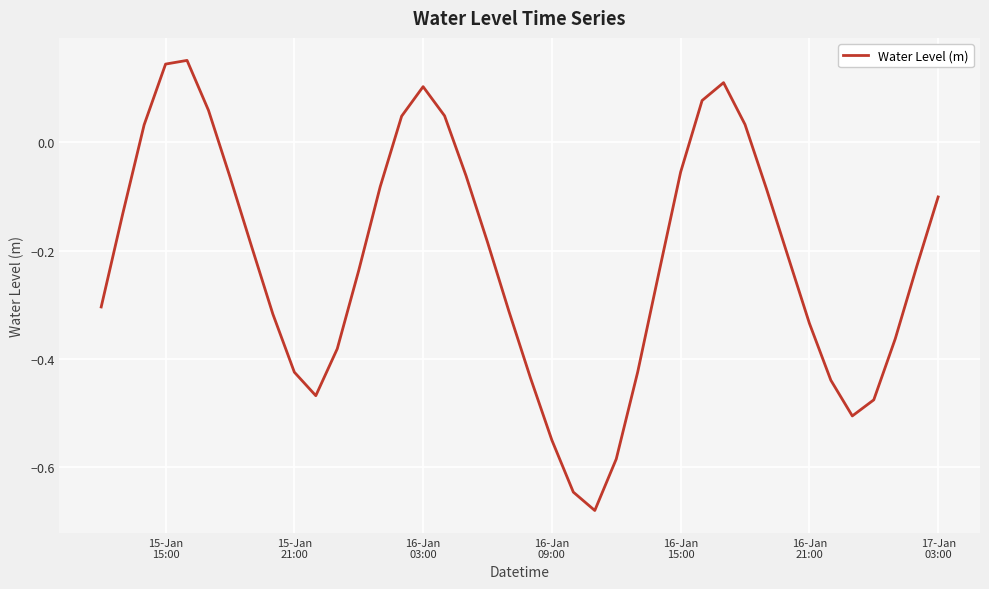

What is the difference between the maximum and minimum values?

0.8